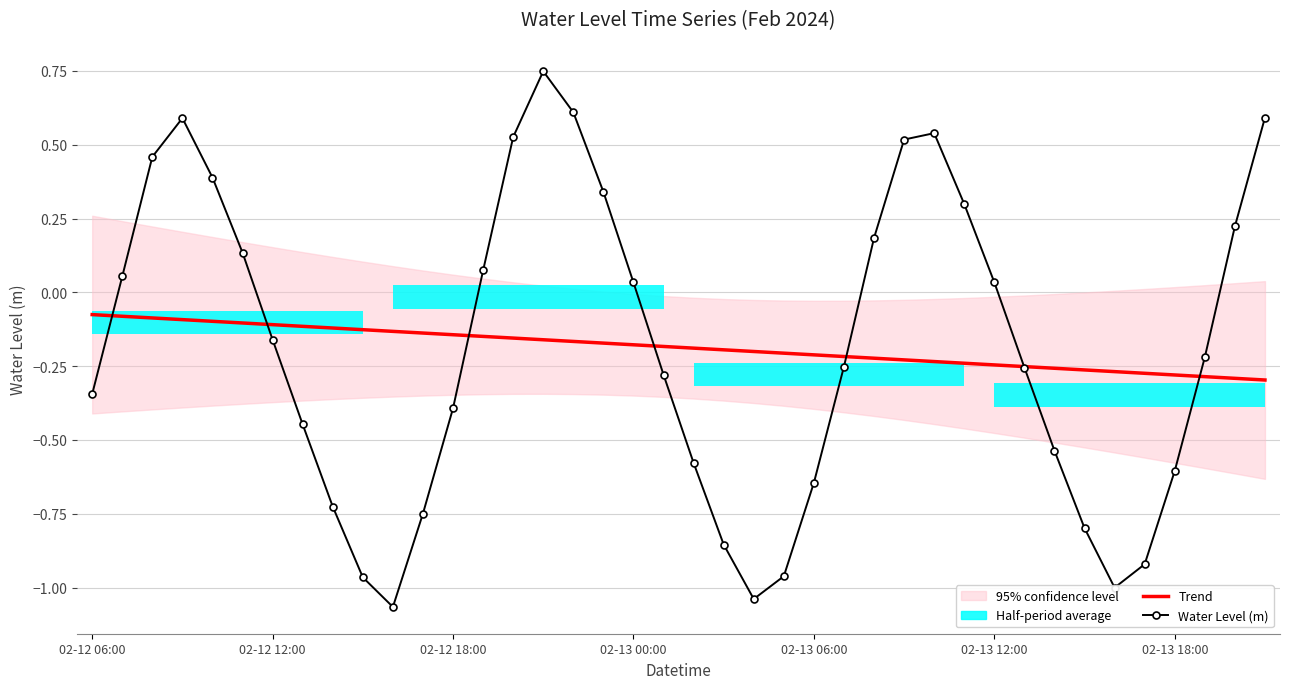

The value of Trend at 02-13 00:00 is -0.1. True or false?

False